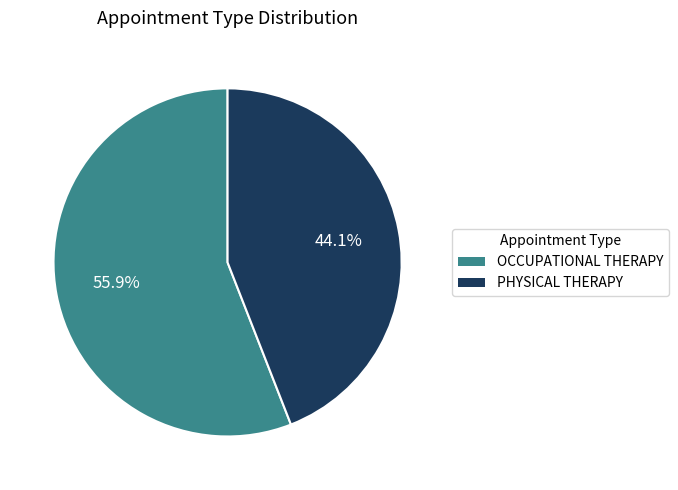

Count the number of slices in the pie.

2